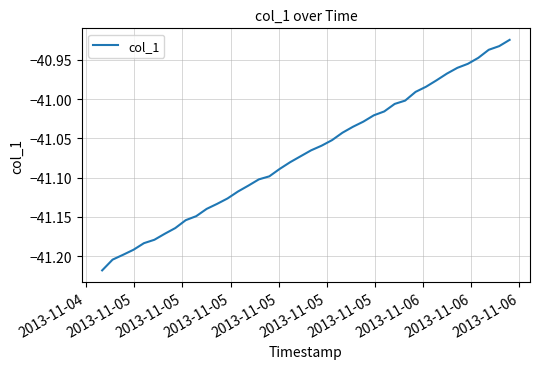

What is the difference between the maximum and minimum values?

0.3